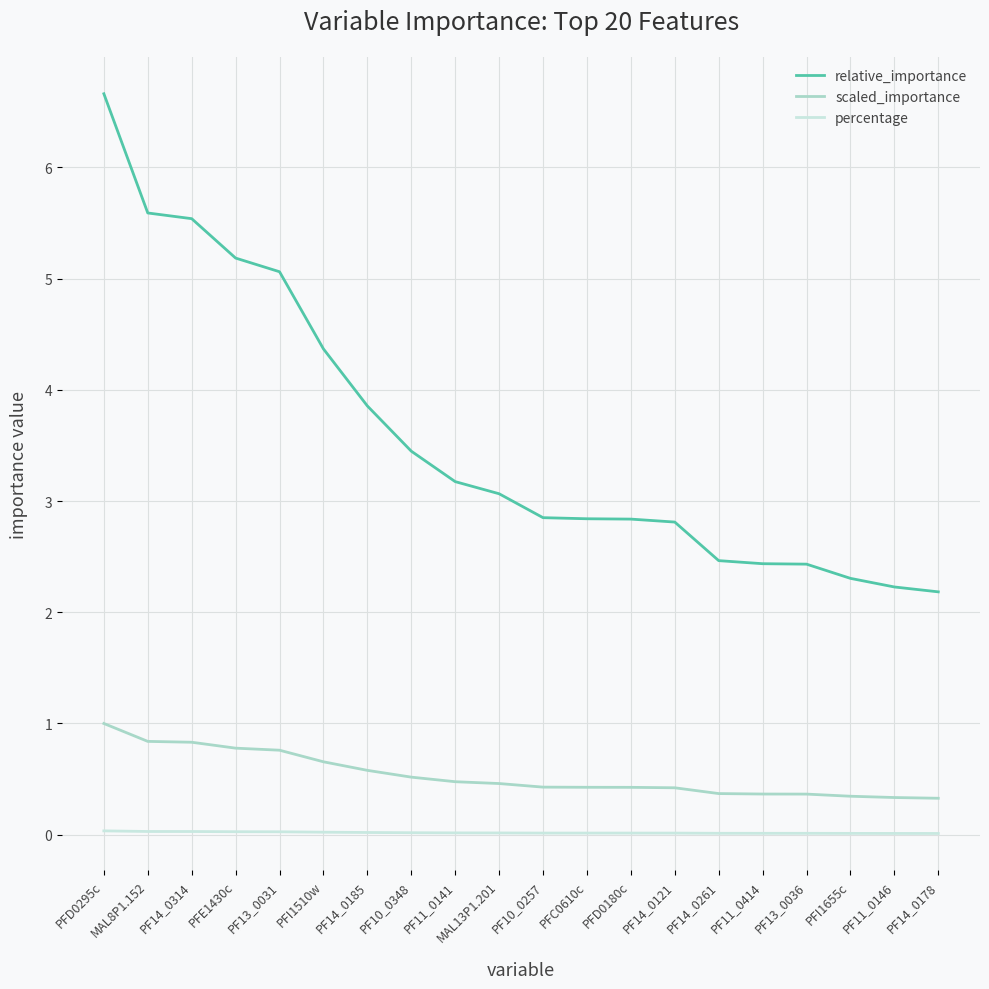

True or false: relative_importance and scaled_importance intersect in this chart.

False